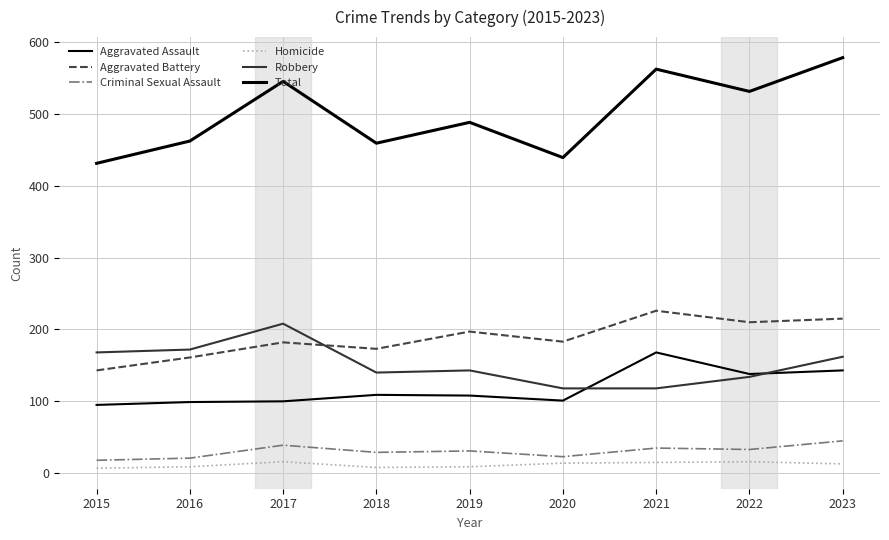

Which series has the largest total across all categories?

Total